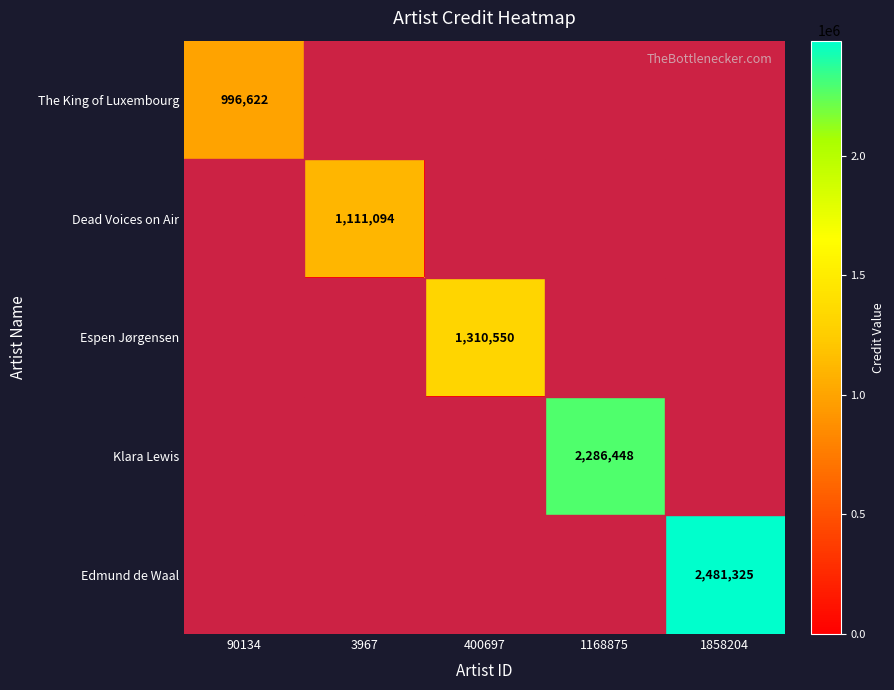

The Edmund de Waal series shows 1518231 at 1858204. True or false?

False